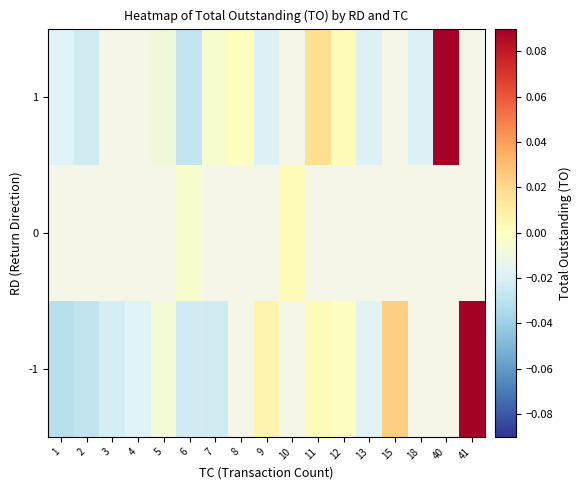

At which label is -1 closest to 0?

12